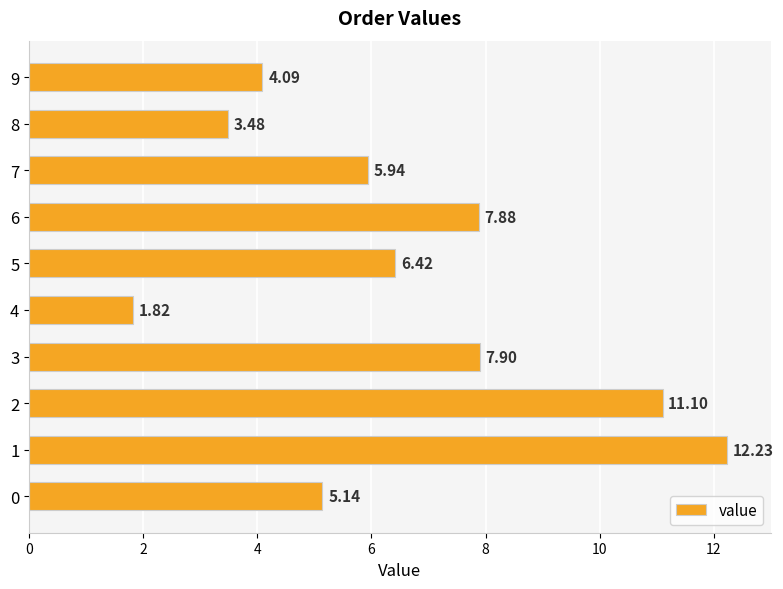

What is the ratio of the value at 5 to the value at 9?

1.6